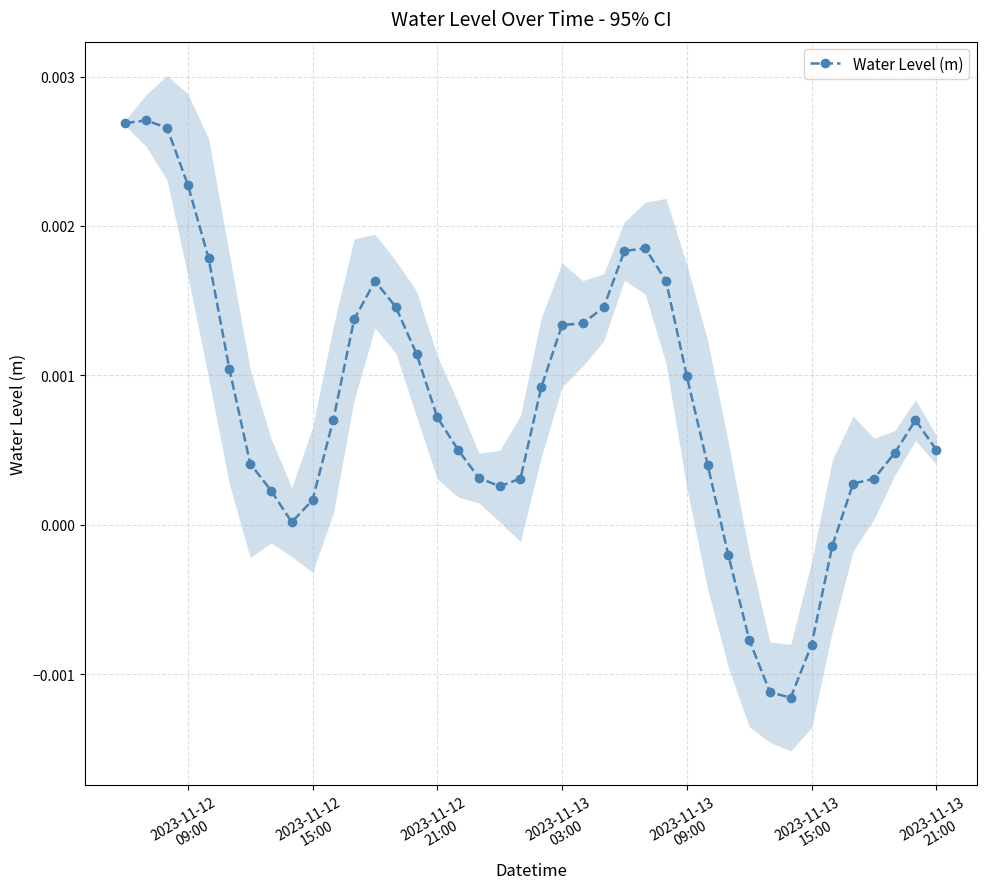

True or false: Water Level (m) has more than 0 interior local peaks.

True